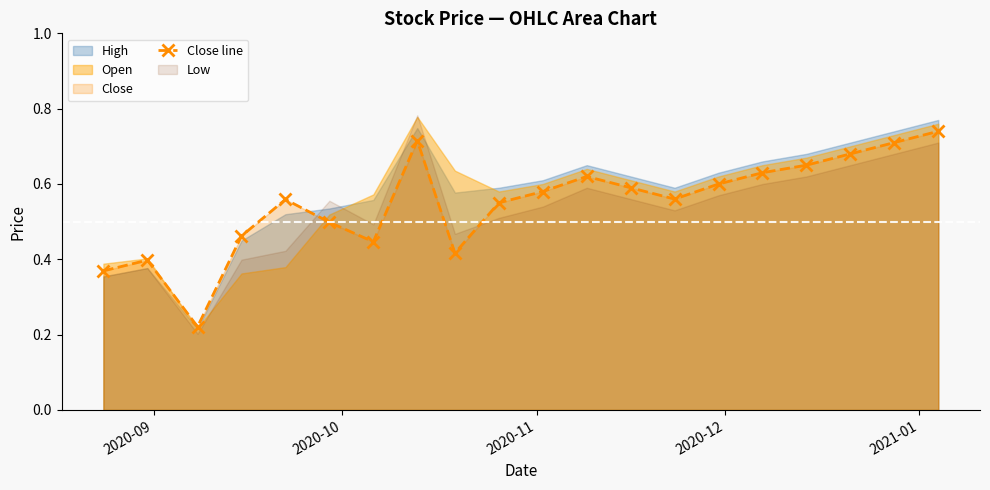

In Close line, how many points are lower than both neighbors (excluding endpoints)?

4